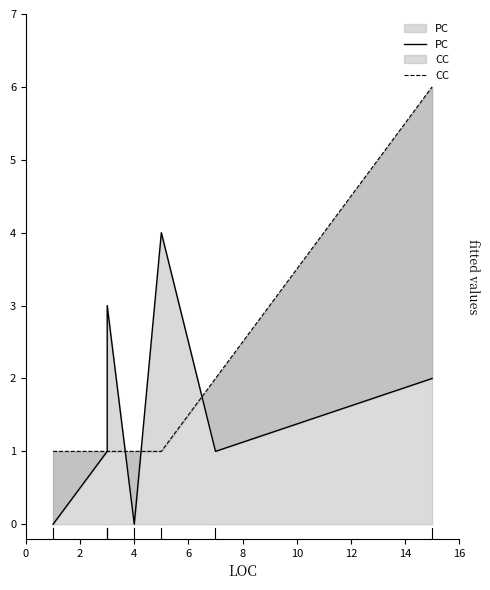

What is the difference between the highest and lowest values at 10?

3